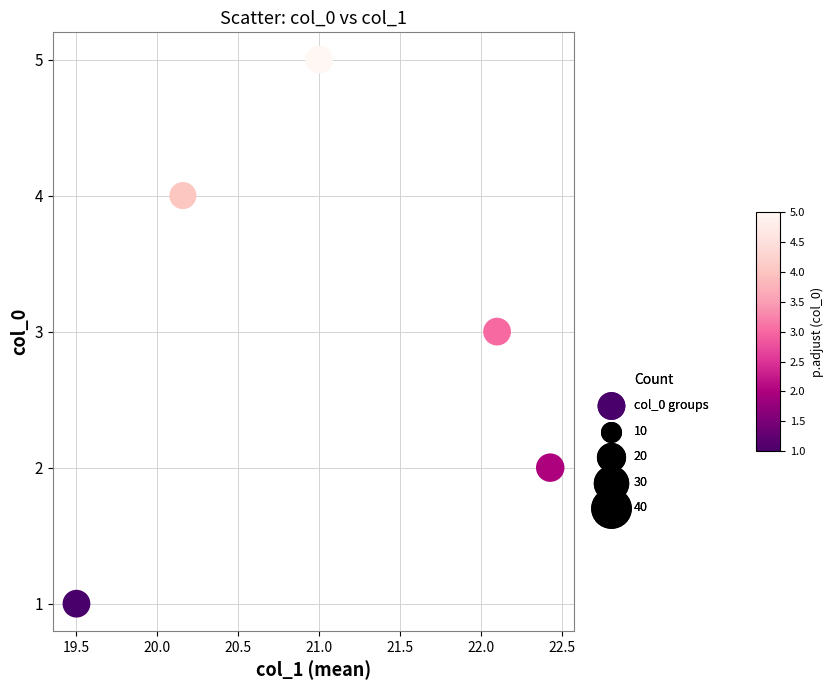

What is the average Y value?

3